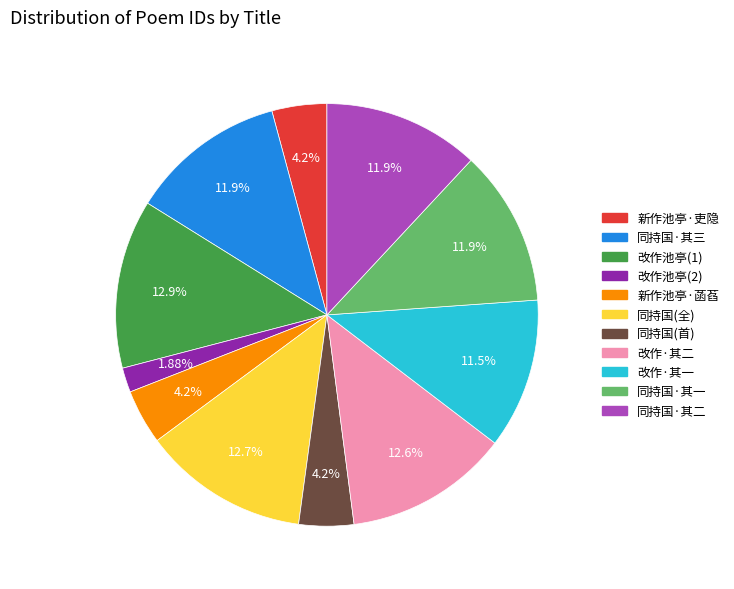

Does any single category account for the majority?

No